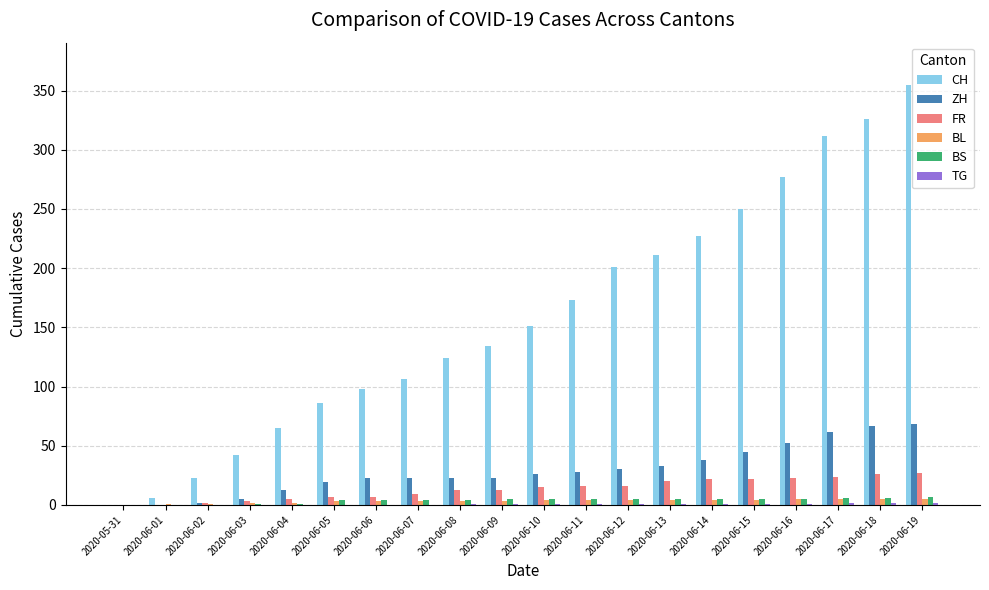

What is the sum of all FR values?

270